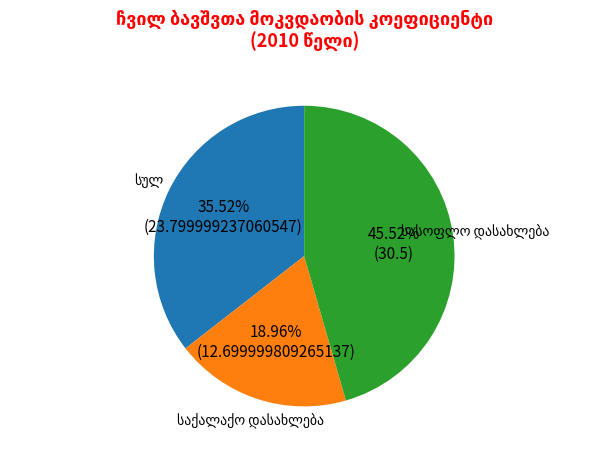

To the nearest percent, what is the difference between the largest and smallest slice percentages?

27%